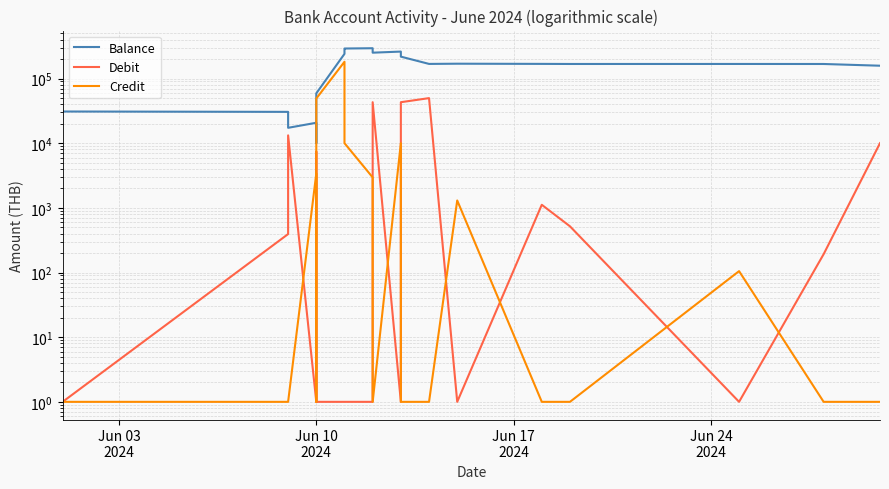

True or false: Balance and Debit cross at least once.

False